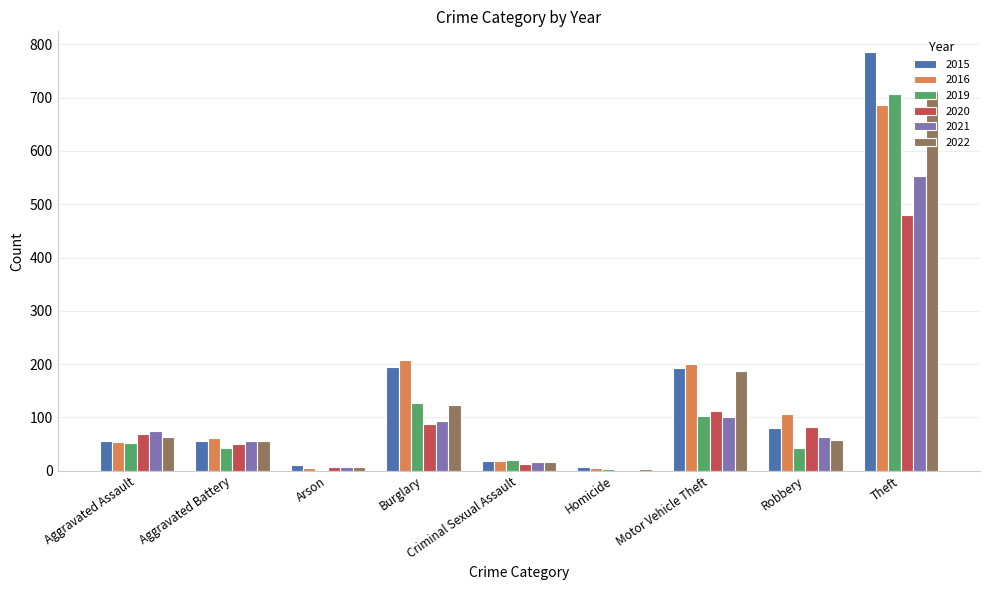

What are all the series names shown in the legend?

2015, 2016, 2019, 2020, 2021, 2022